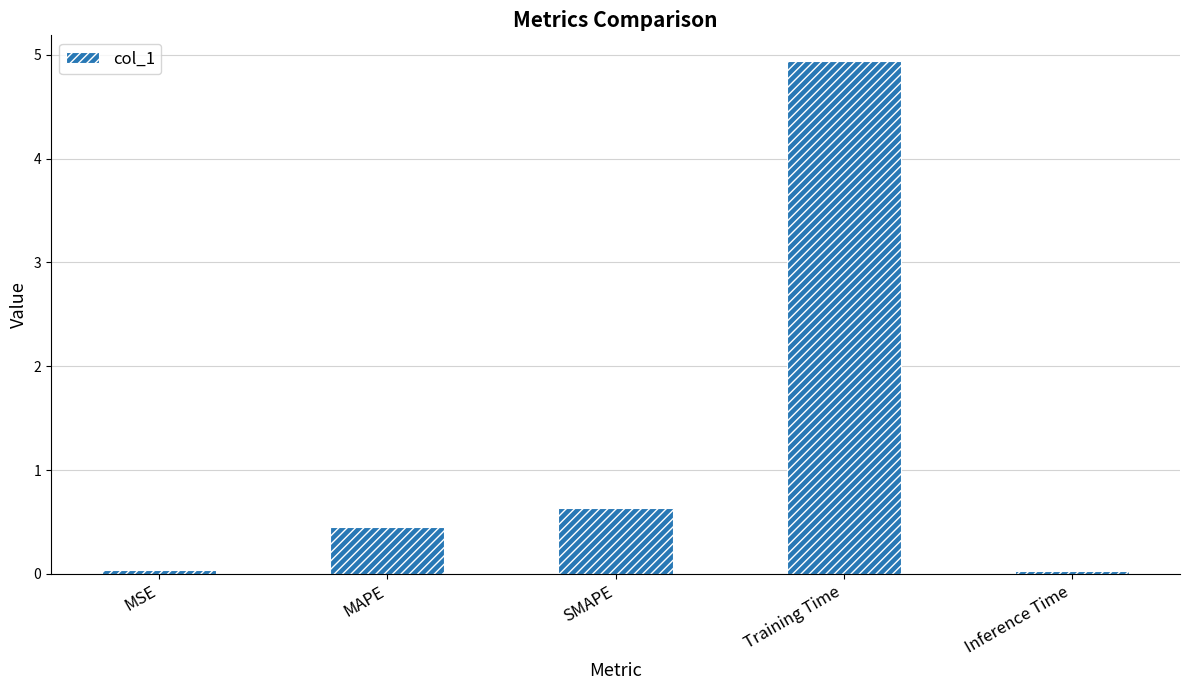

Is it true that the value at SMAPE is 0.6?

True